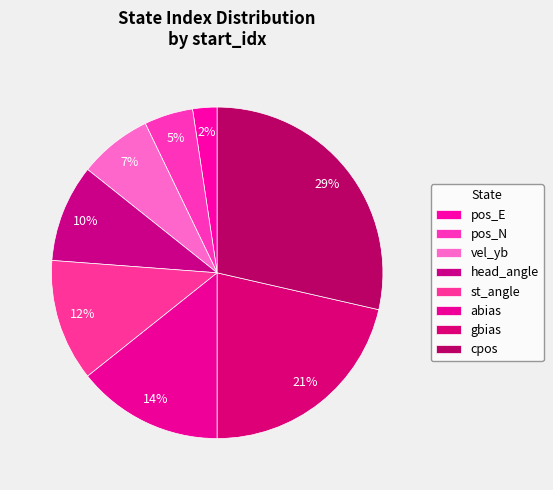

How many slices are in this pie chart?

8